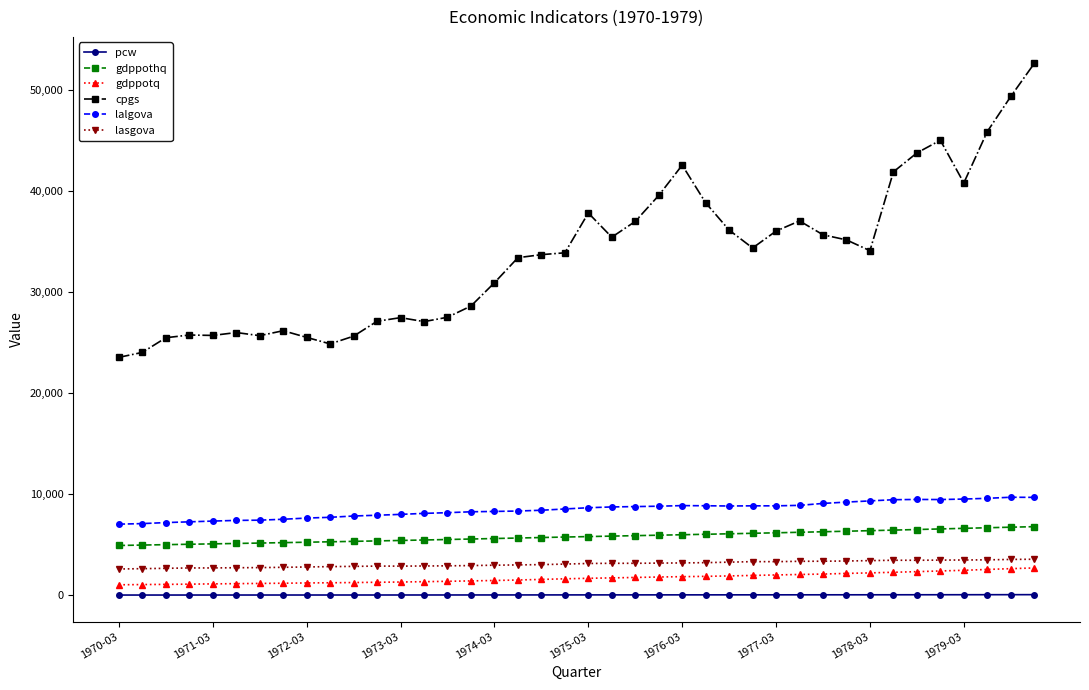

What is the minimum value for lasgova?

2613.3